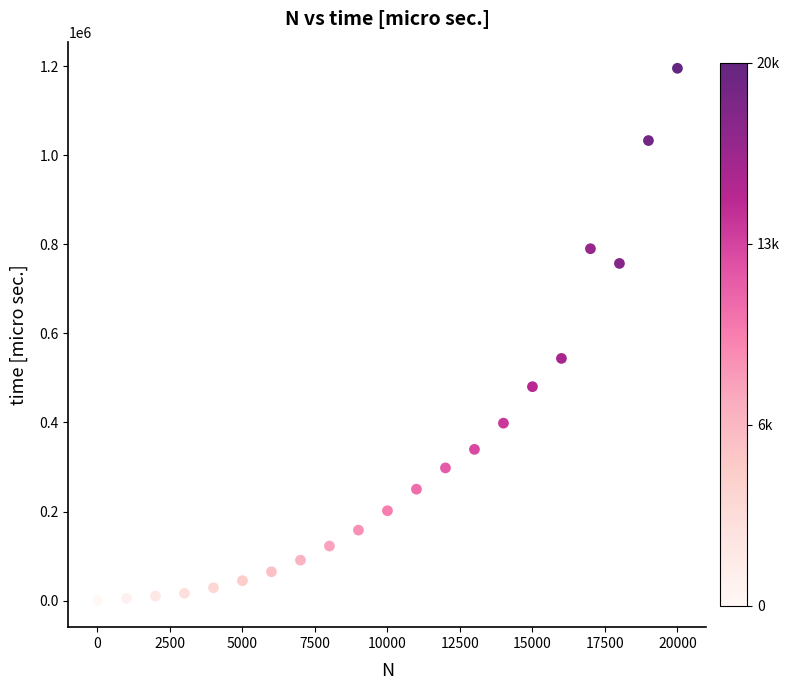

What is the range of X values (max minus min)?

20000